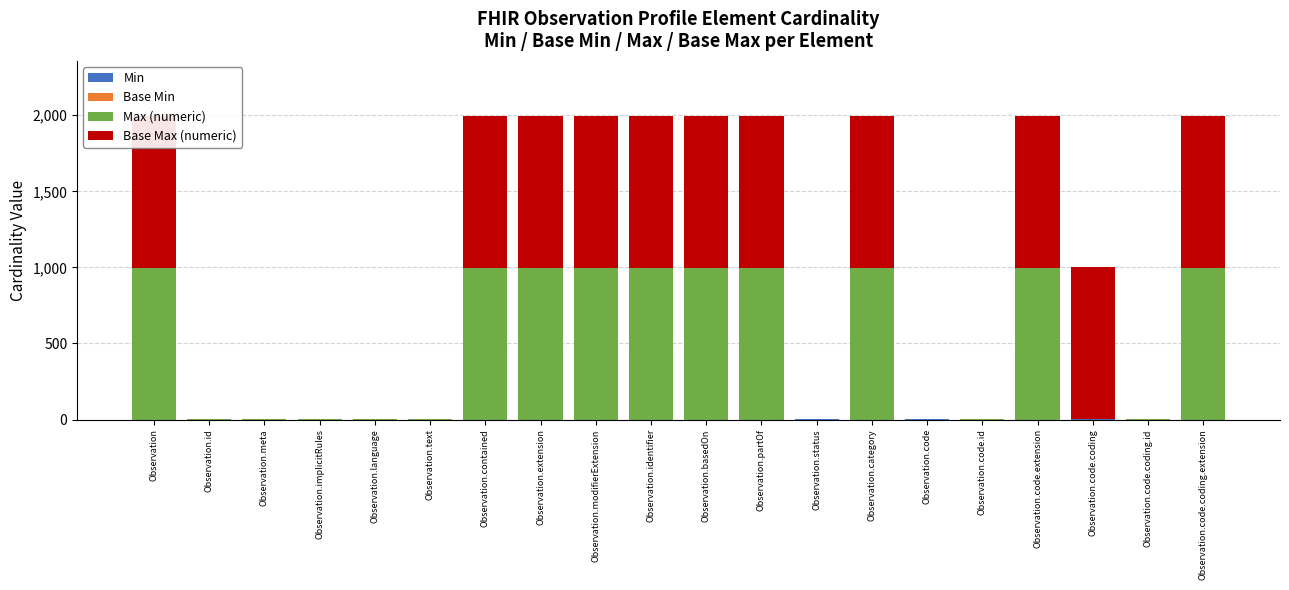

What is the sum of the Min values at Observation.status and Observation?

1